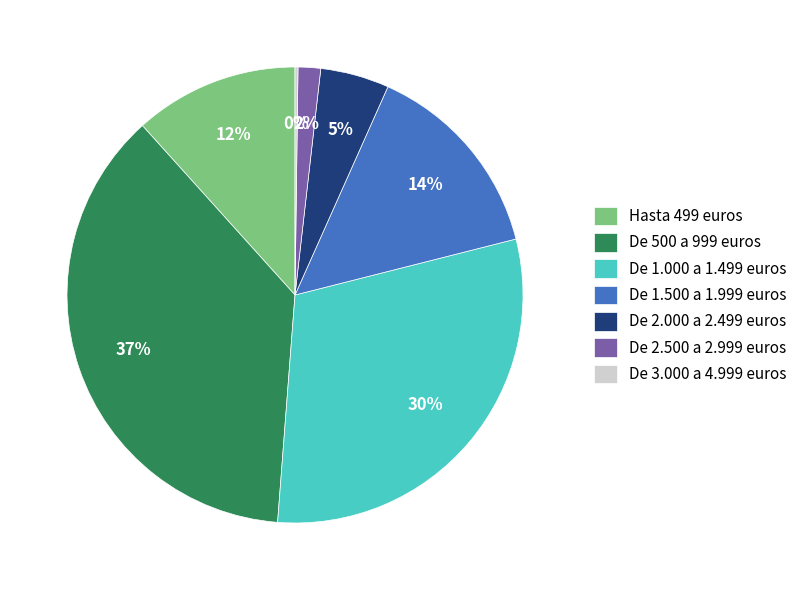

To the nearest percent, what is the average slice percentage?

14%